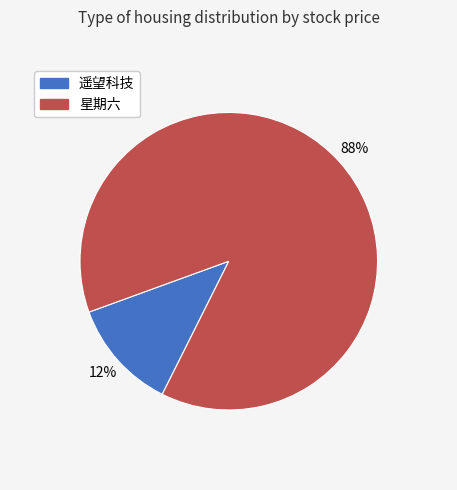

Does any single category account for the majority?

Yes